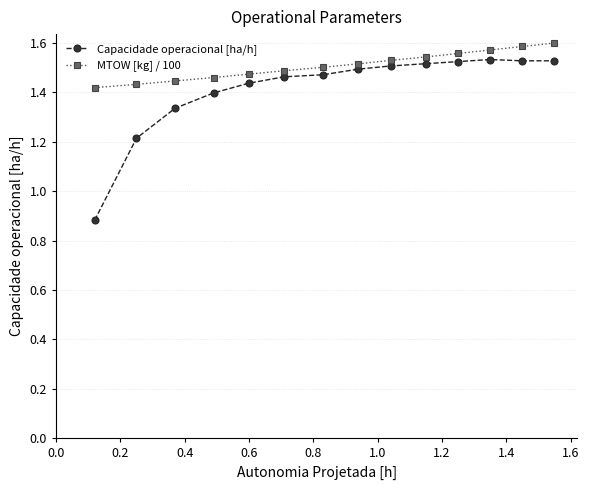

Which series has the widest spread of values?

Capacidade operacional [ha/h]